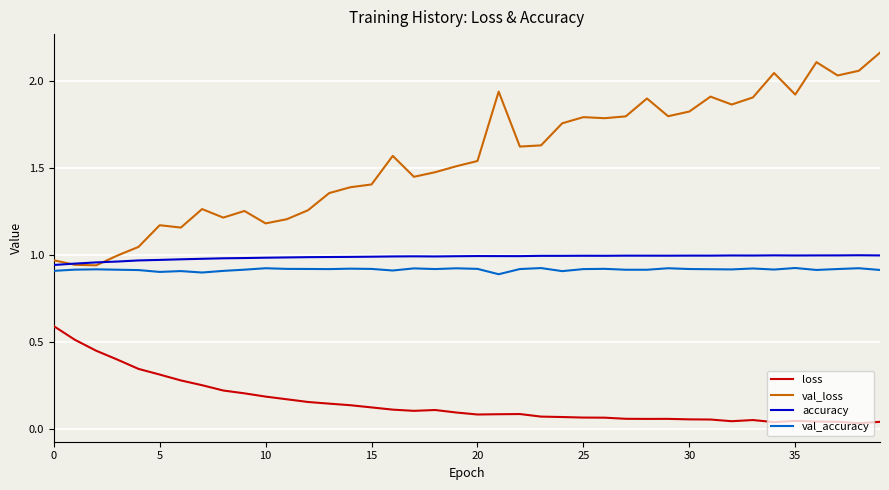

True or false: val_accuracy and loss intersect in this chart.

False